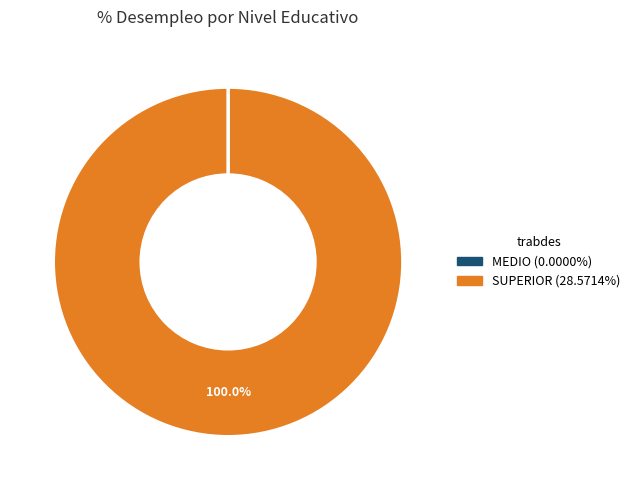

Does any single category account for the majority?

Yes